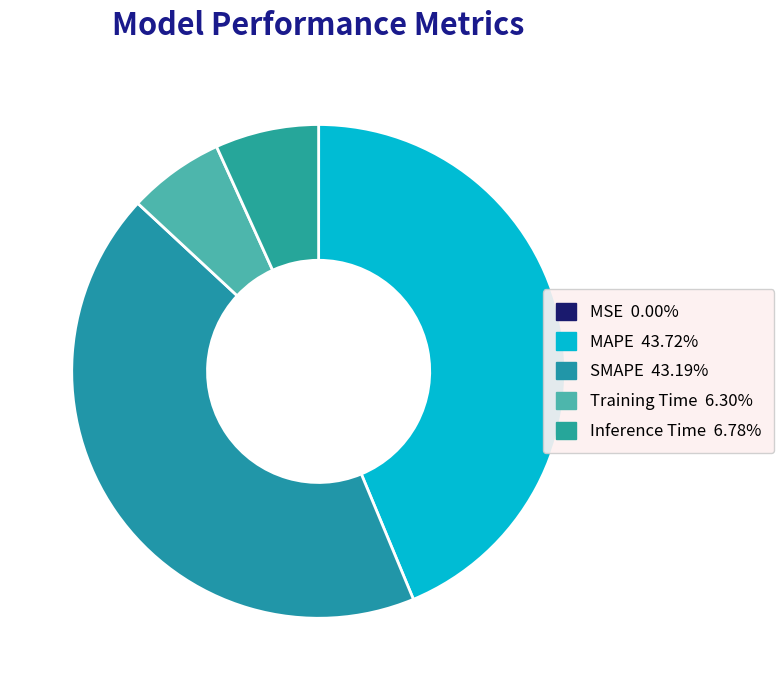

Is there a majority slice in this chart?

No